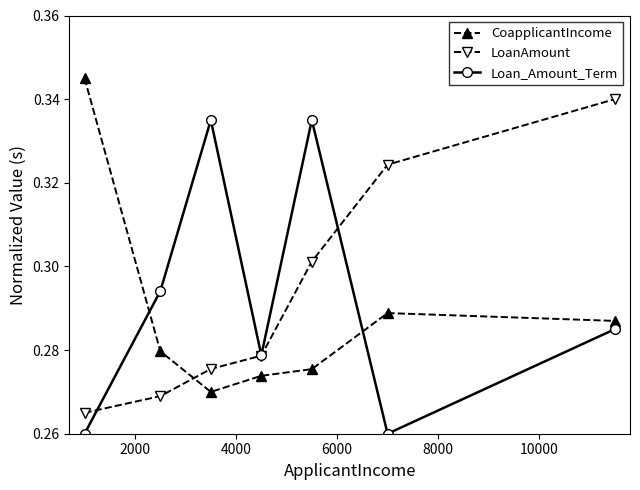

What are all the series names shown in the legend?

CoapplicantIncome, LoanAmount, Loan_Amount_Term